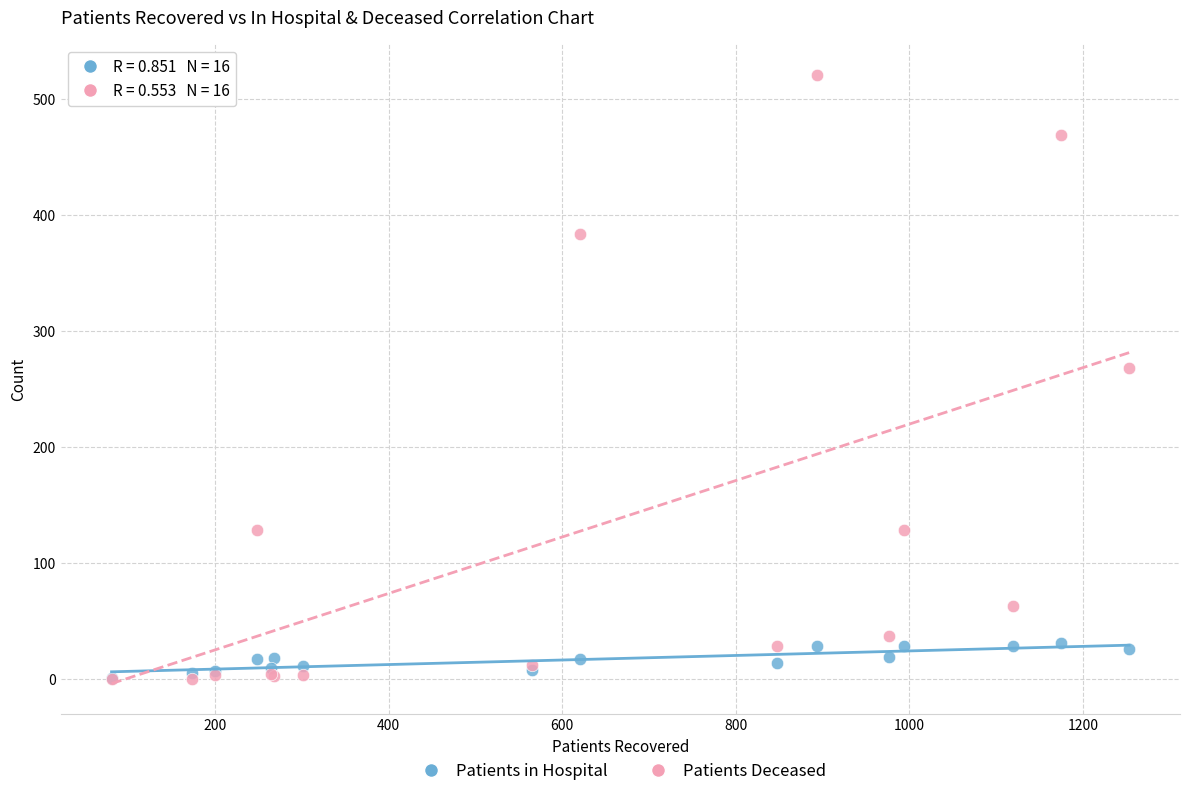

In the Patients Deceased series, what Y value is closest to 260?

268